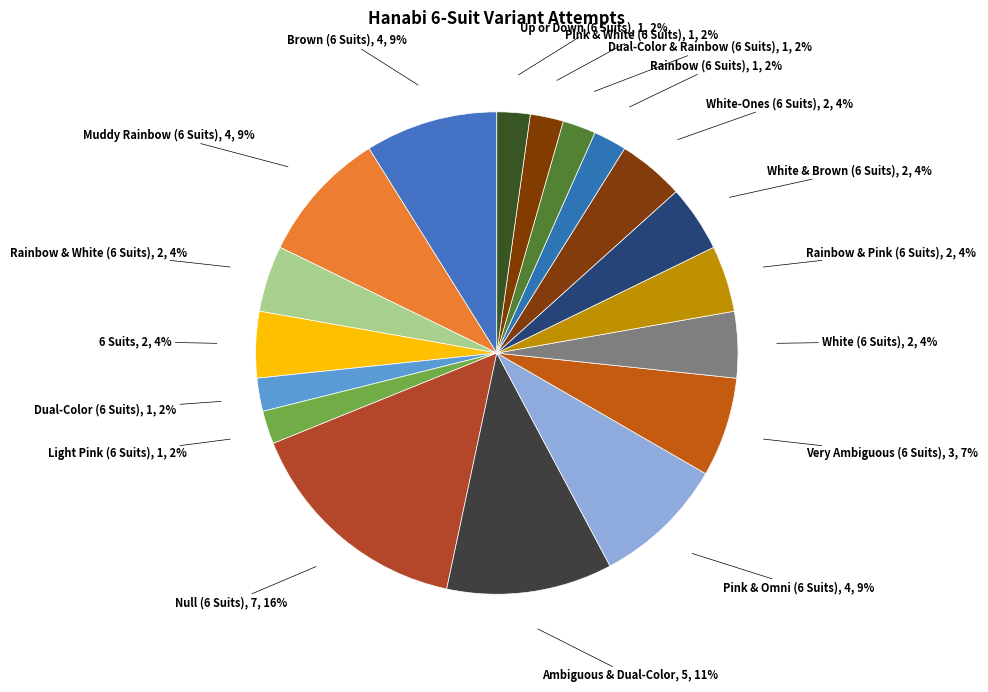

What percentage is the Light Pink (6 Suits) slice, to the nearest percent?

2%